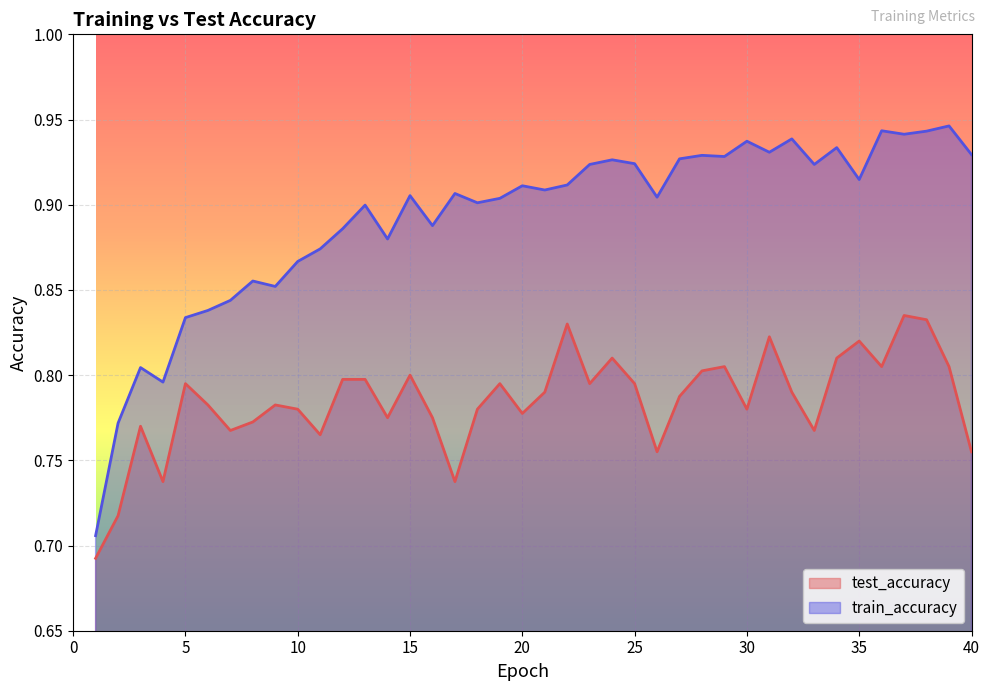

What is the sum of the train_accuracy values at 24 and 7?

1.8